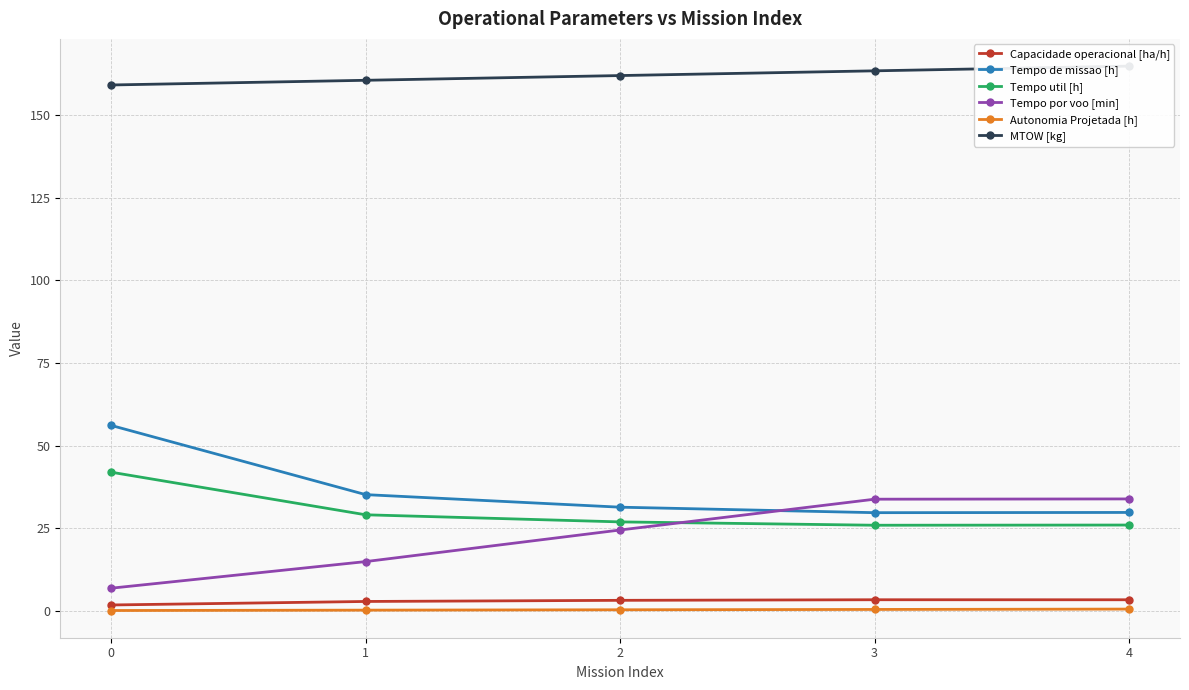

What is the value of the Tempo de missao [h] point at the 4th from the left?

29.7